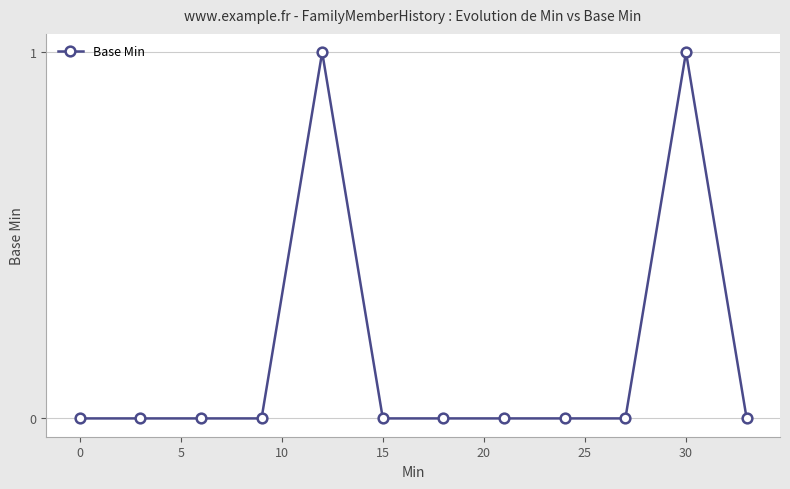

True or false: the data has more than 0 interior local peaks.

True